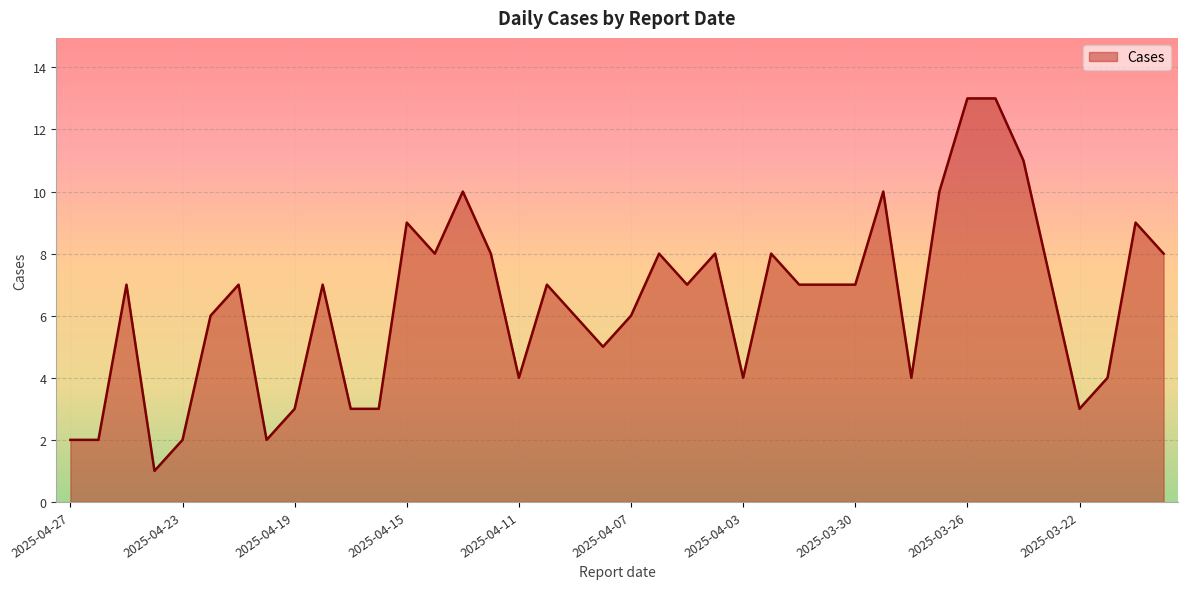

What is the difference between the maximum and minimum values?

12